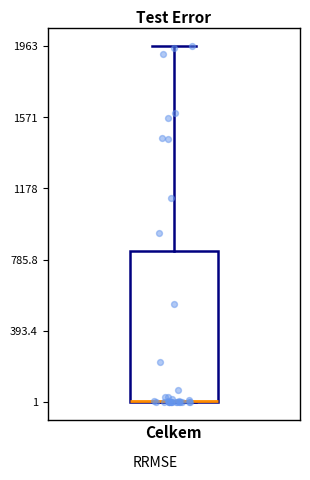

Transcribe this box plot: give where the median line is, the range the box spans, and where the two whiskers end, as read against the y-axis. The values are not printed on the chart, so give them approximately, as read against the axis.

median 0 (drawn on the box's lower edge), box 0 to 850, whiskers 0 to 1950